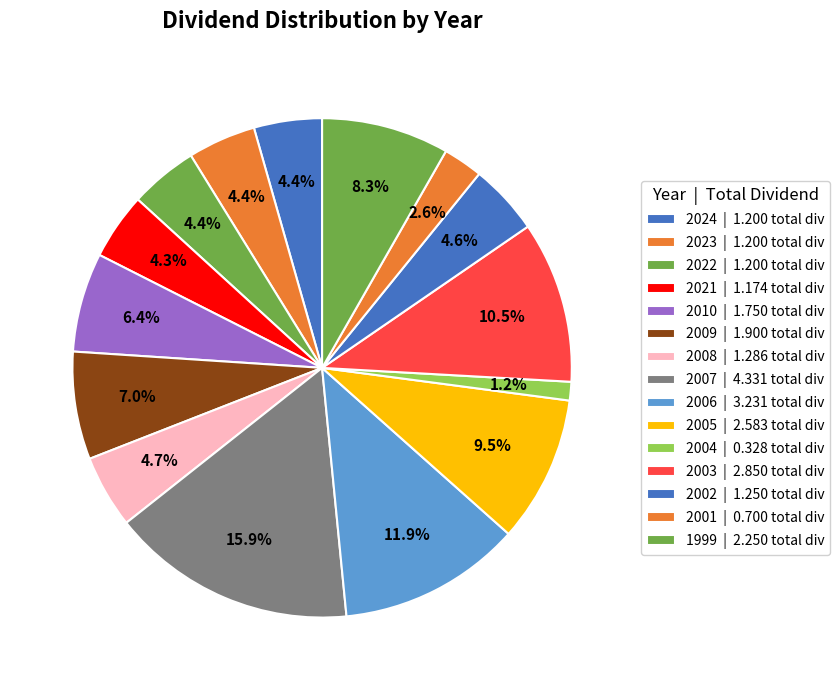

What percentage do 2006 and 2009 together represent?

18.8%